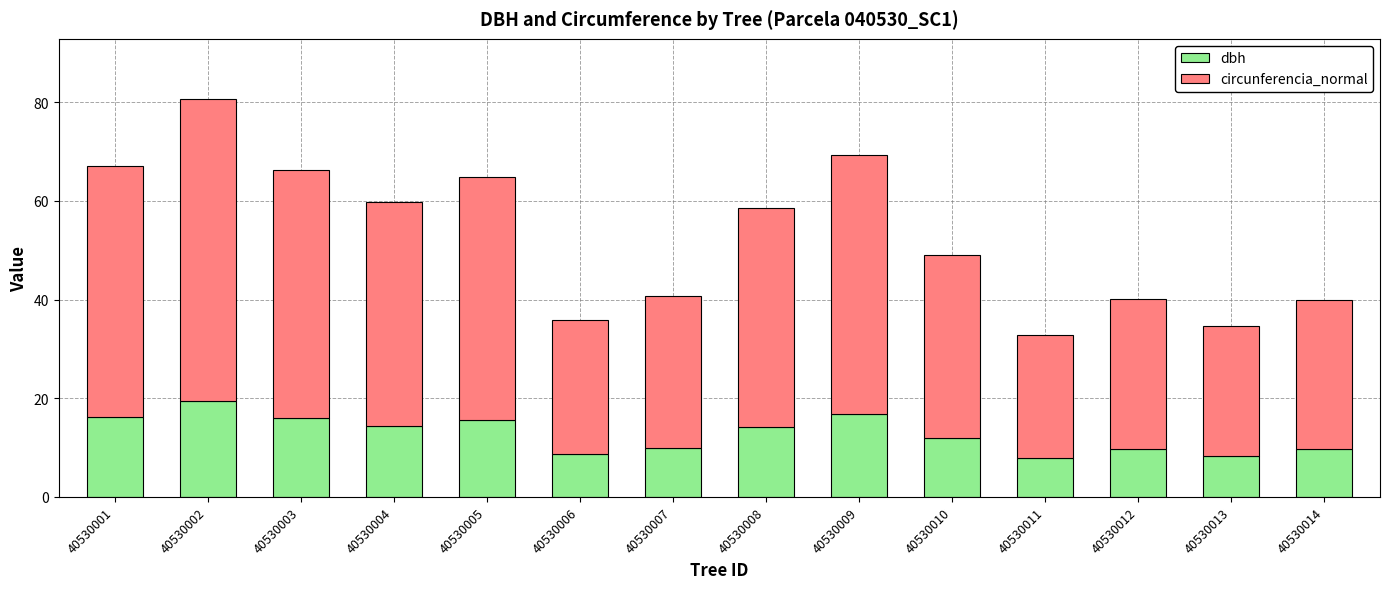

Where does the dbh series first go above 14?

40530001